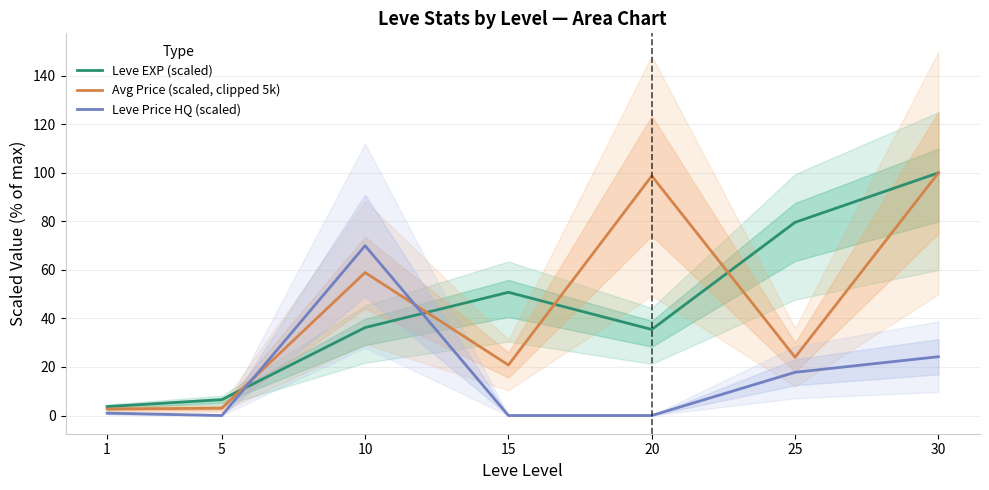

Which label corresponds to the largest value in the chart?

30